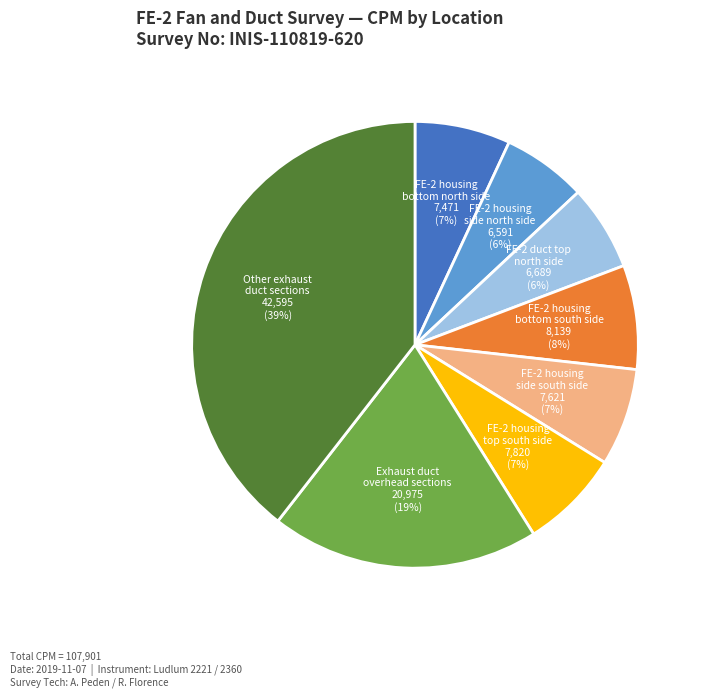

What is the largest slice in the pie chart?

Other exhaust duct sections